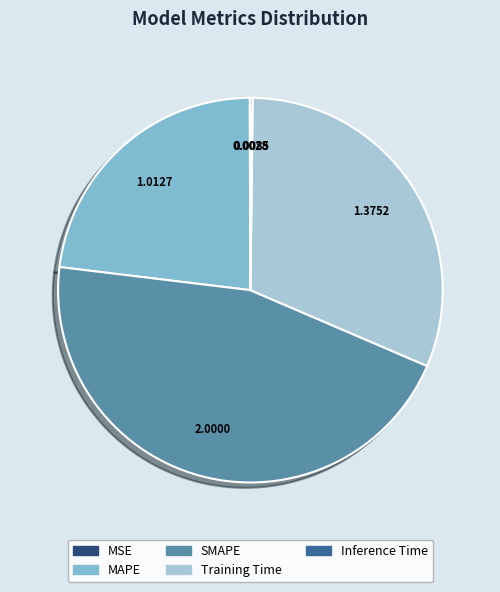

Does Training Time represent more than half of the total?

No